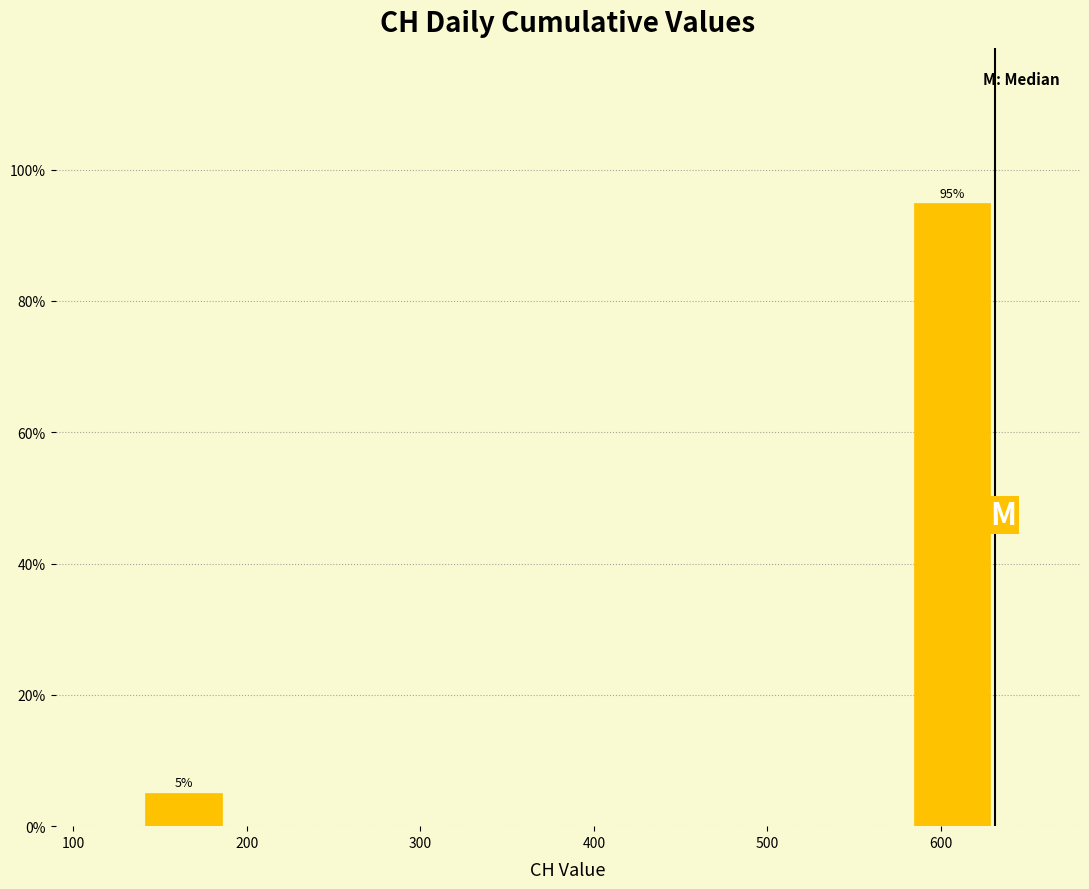

Over which range of the x-axis is the bar tallest?

580 to 630